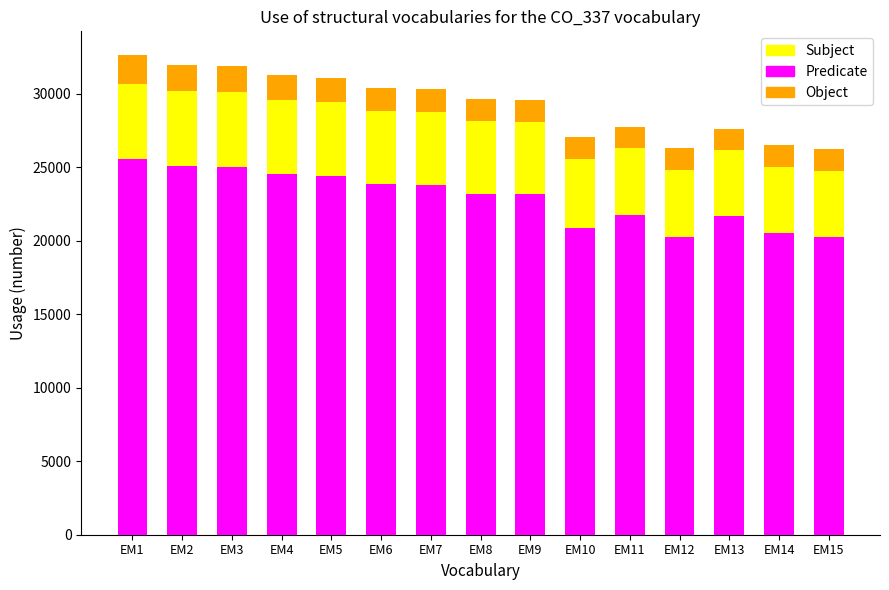

What is the total value across all series at EM11?

27742.5